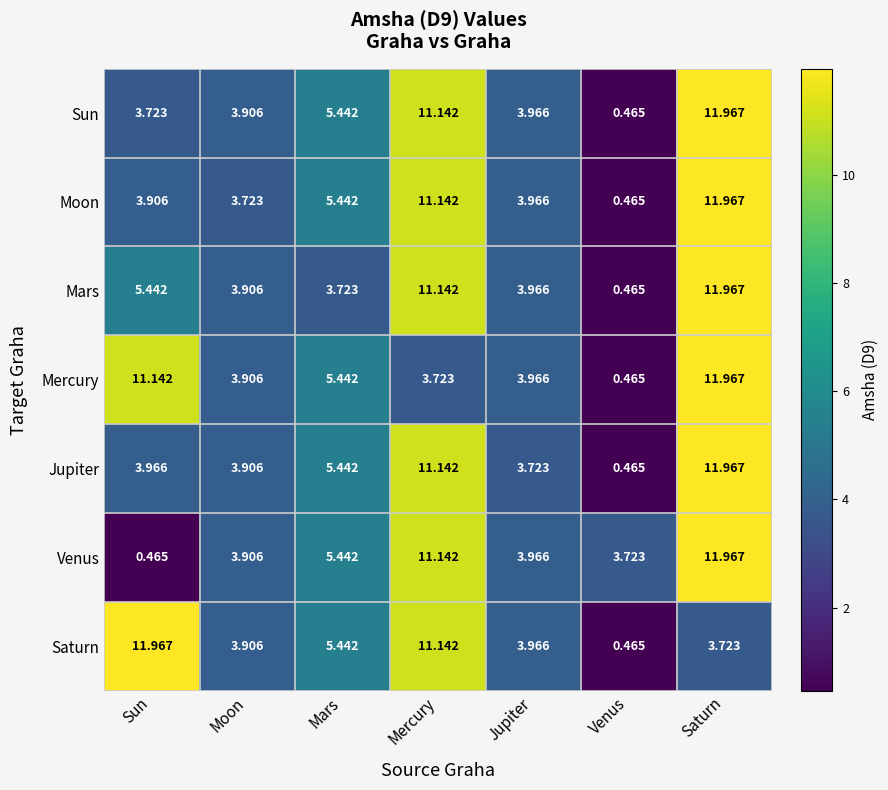

At which category is the sum across all series the highest?

Saturn